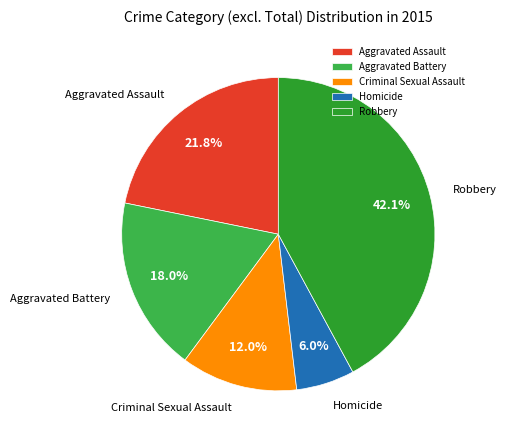

Combined, do Aggravated Assault and Aggravated Battery account for over 50%?

No